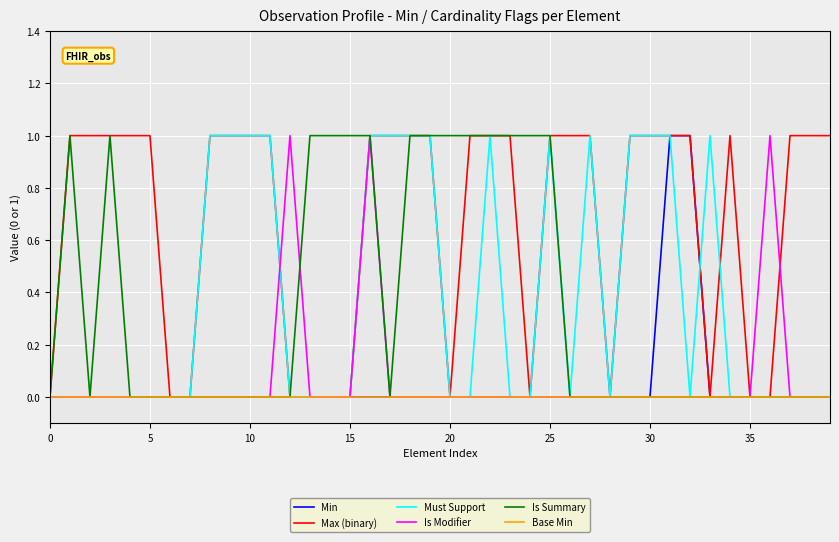

Which series has the largest total across all categories?

Max (binary)